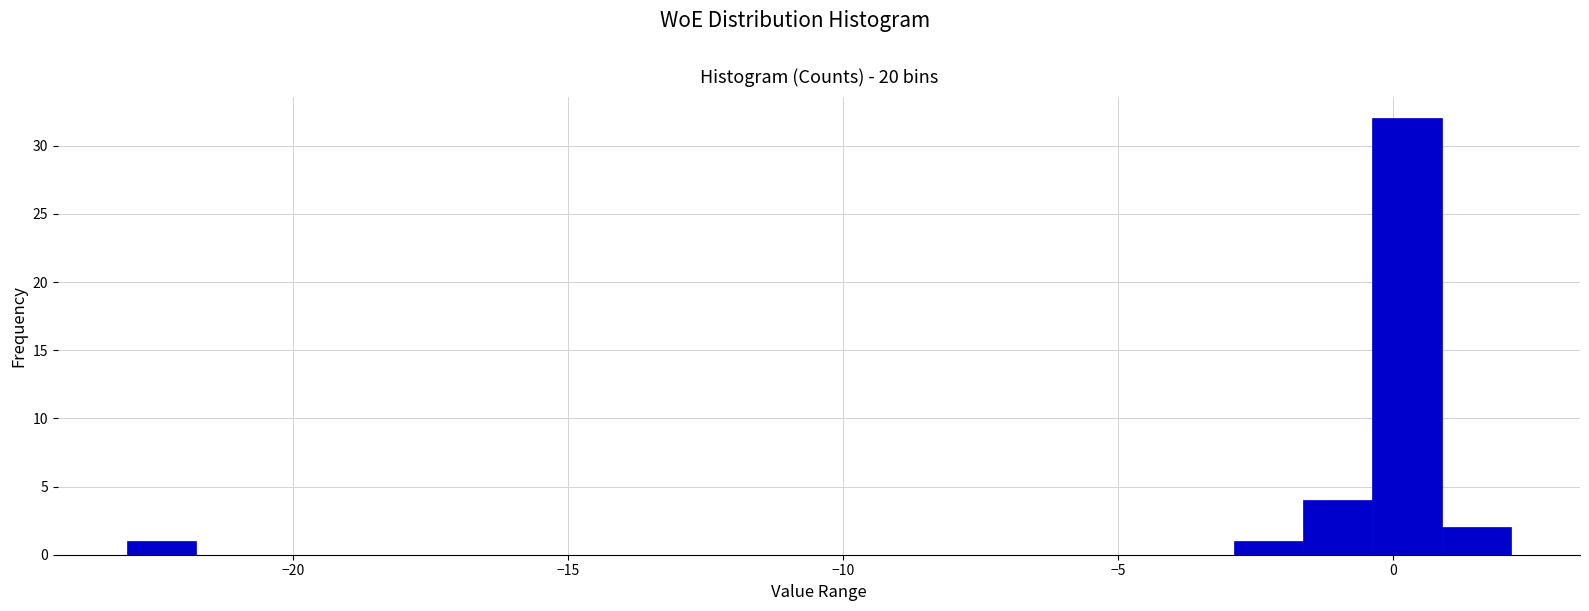

Around what value on the x-axis is the tallest bar? Give the approximate position of its centre, as read against the axis.

0.5